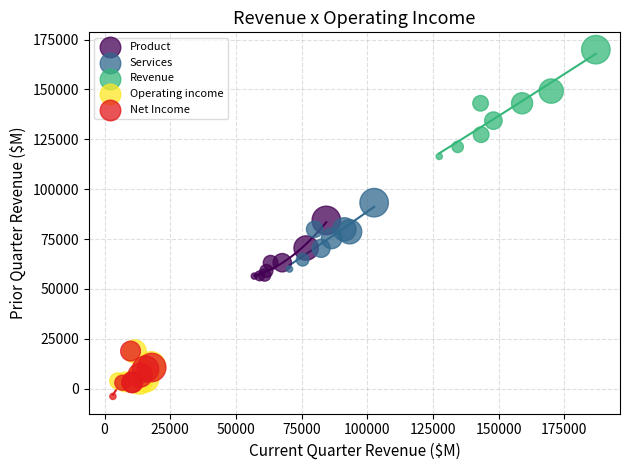

Which series reaches the maximum Y coordinate?

Revenue